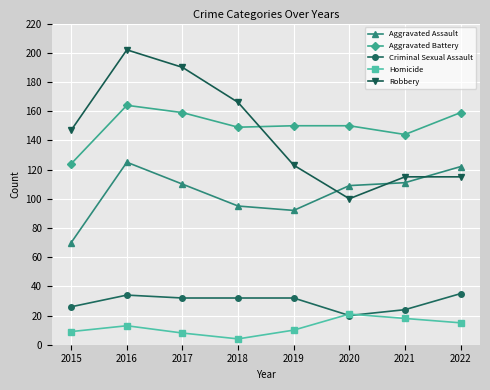

What is the sum of all Aggravated Assault values?

834